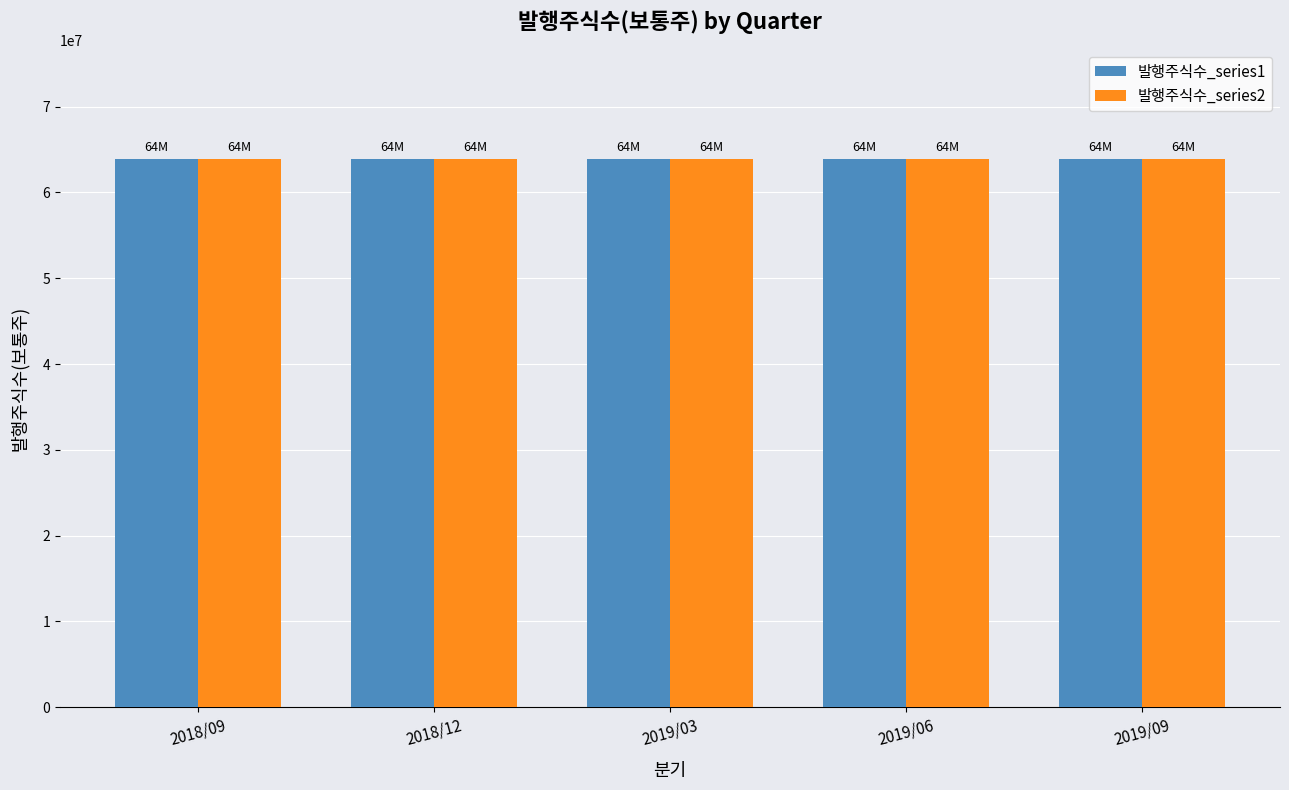

What is the greatest value displayed?

63861340